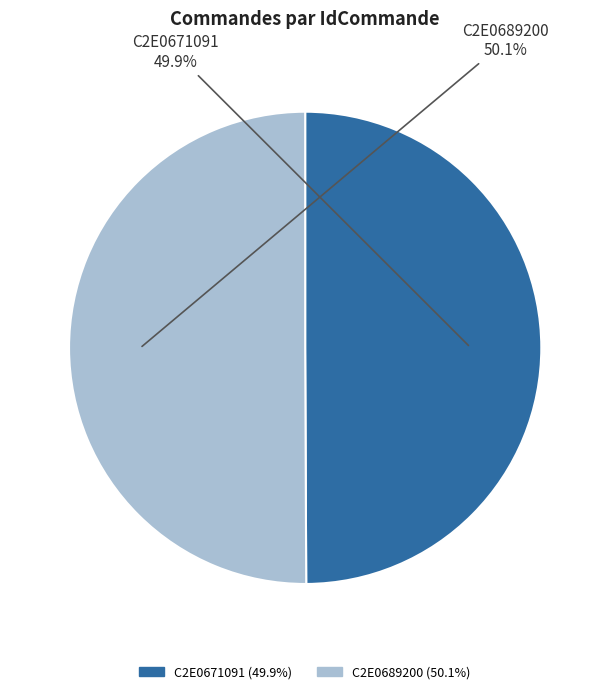

Is there a majority slice in this chart?

Yes